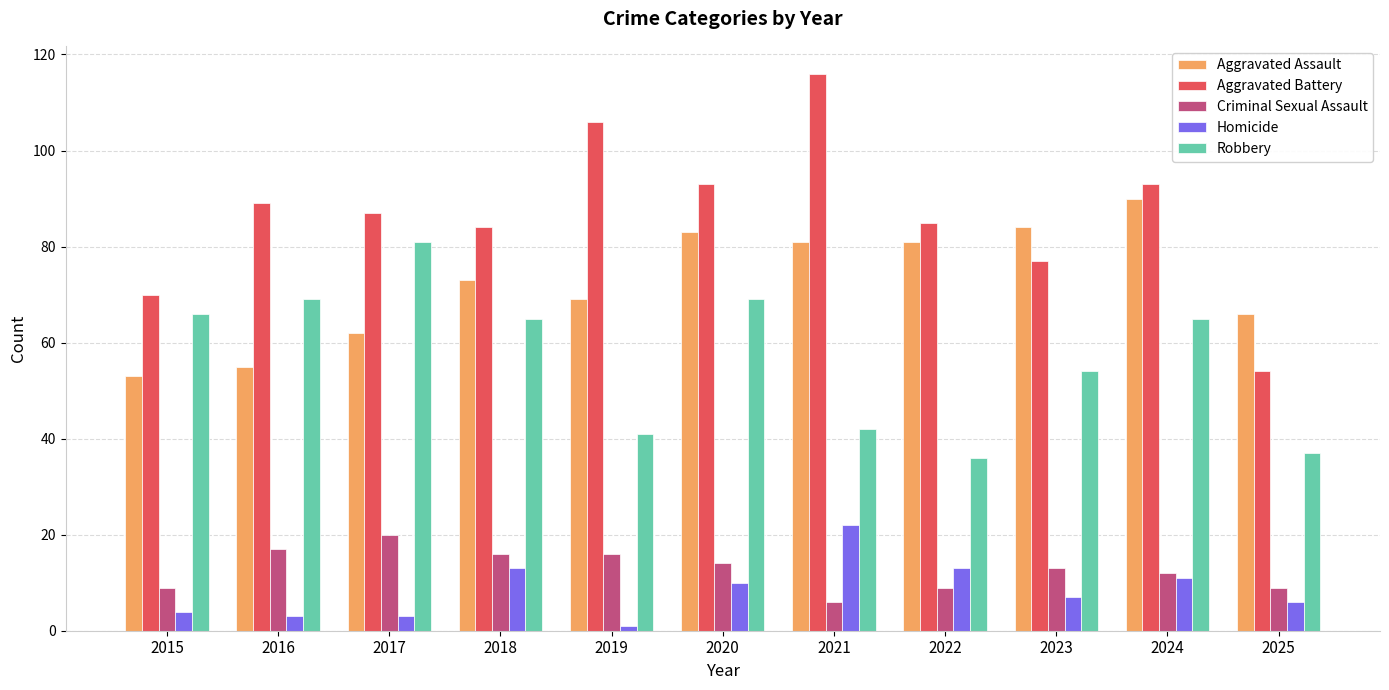

Reading right to left, extract all data points from this chart.

Aggravated Assault: 2025=66	2024=90	2023=84	2022=81	2021=81	2020=83	2019=69	2018=73	2017=62	2016=55	2015=53
Aggravated Battery: 2025=54	2024=93	2023=77	2022=85	2021=116	2020=93	2019=106	2018=84	2017=87	2016=89	2015=70
Criminal Sexual Assault: 2025=9	2024=12	2023=13	2022=9	2021=6	2020=14	2019=16	2018=16	2017=20	2016=17	2015=9
Homicide: 2025=6	2024=11	2023=7	2022=13	2021=22	2020=10	2019=1	2018=13	2017=3	2016=3	2015=4
Robbery: 2025=37	2024=65	2023=54	2022=36	2021=42	2020=69	2019=41	2018=65	2017=81	2016=69	2015=66